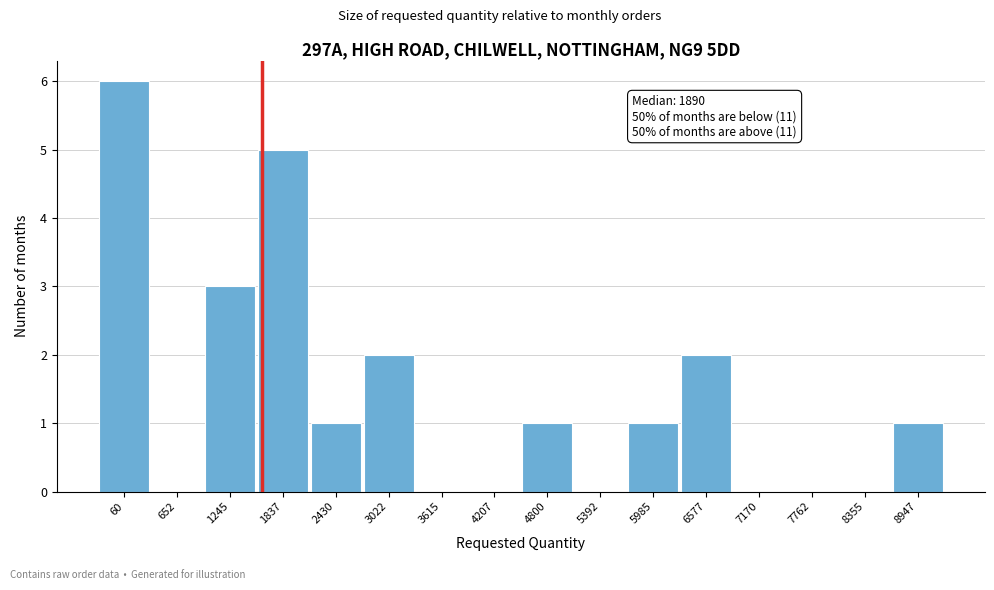

Reading left to right, extract all data points from this chart.

60=6	652=0	1245=3	1837=5	2430=1	3022=2	3615=0	4207=0	4800=1	5392=0	5985=1	6577=2	7170=0	7762=0	8355=0	8947=1